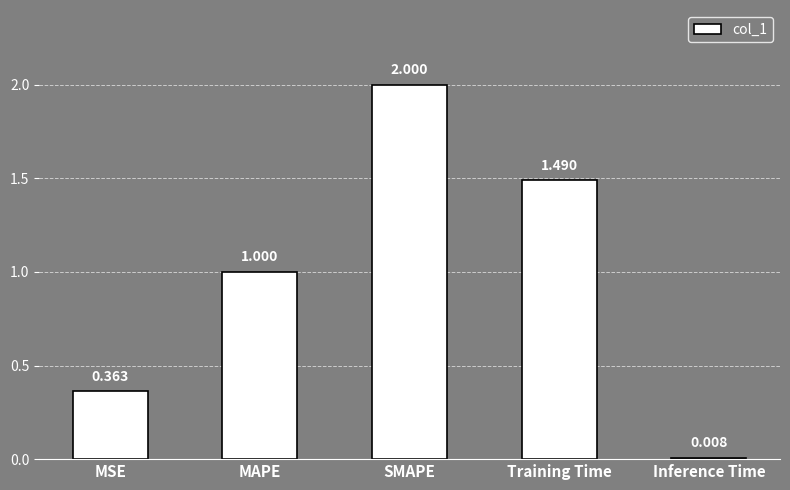

Rank the categories by value from lowest to highest.

Inference Time, MSE, MAPE, Training Time, SMAPE